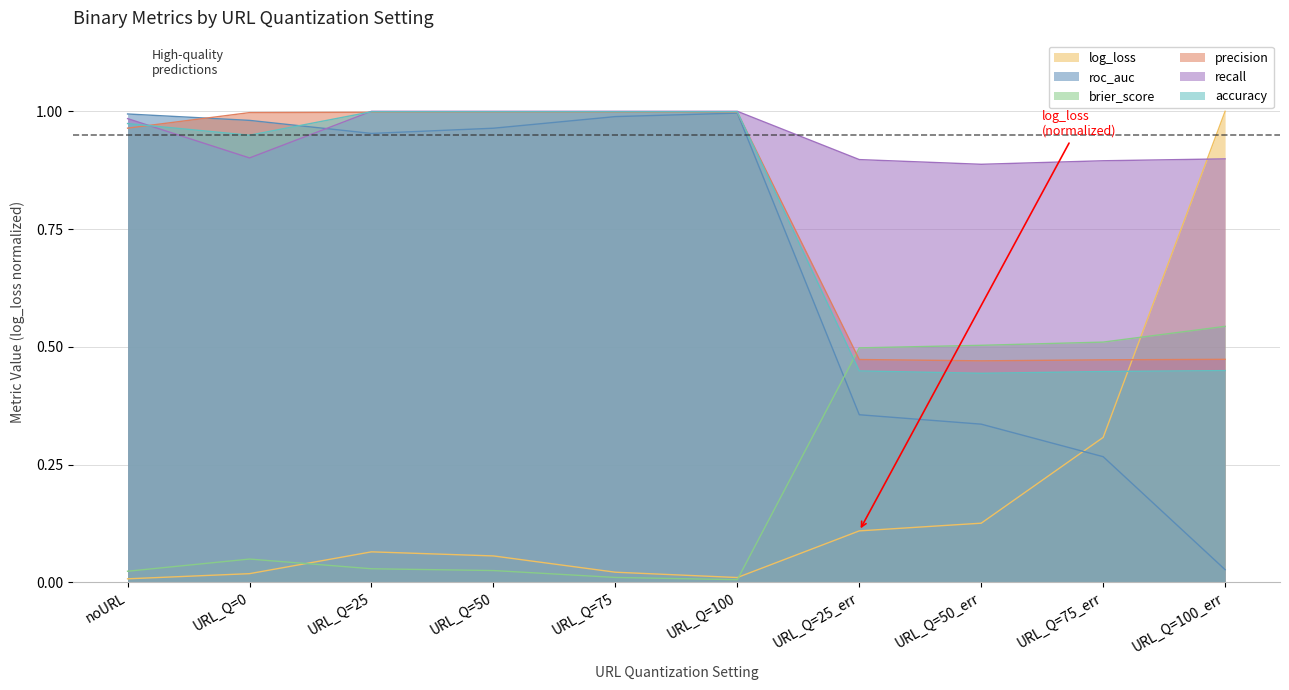

Where is the first local maximum for roc_auc?

URL_Q=100